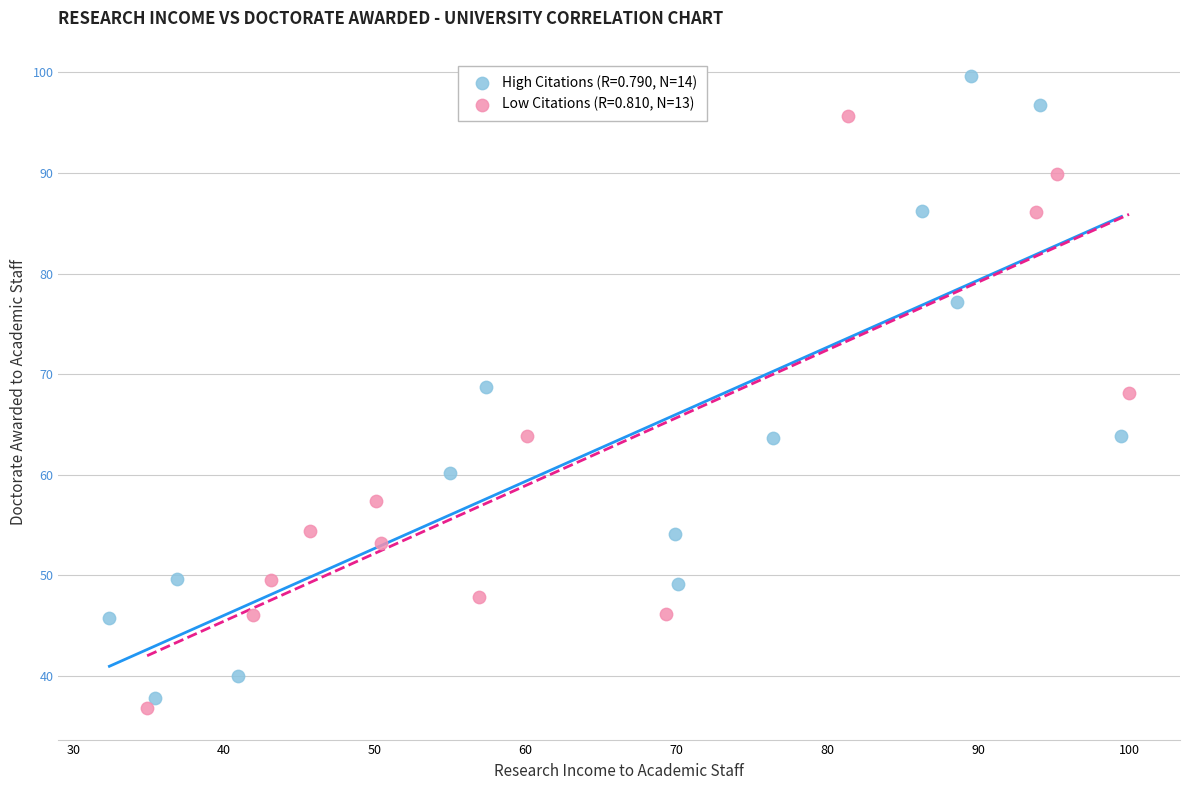

Which series reaches the maximum Y coordinate?

High Citations (R=0.790, N=14)